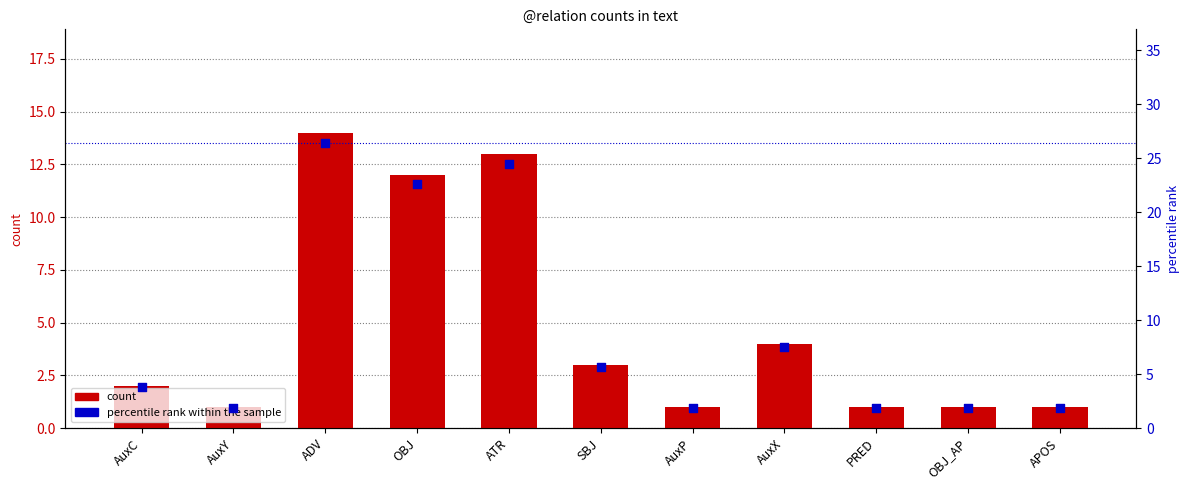

Which series reaches the minimum Y coordinate?

count